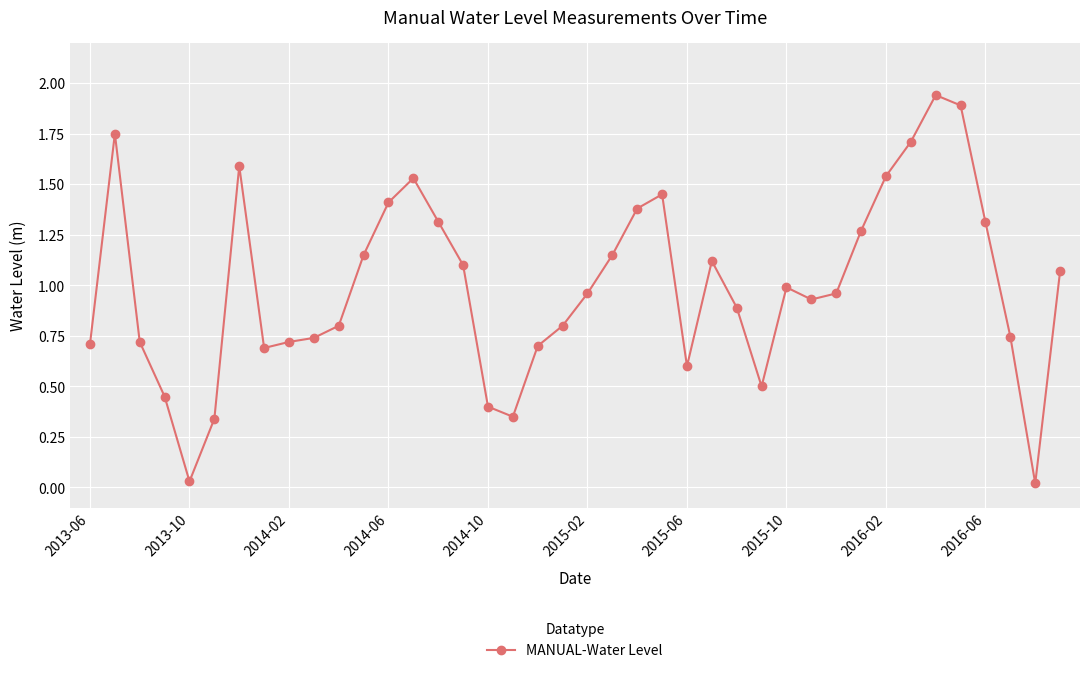

True or false: the data has more than 1 interior local peaks.

True